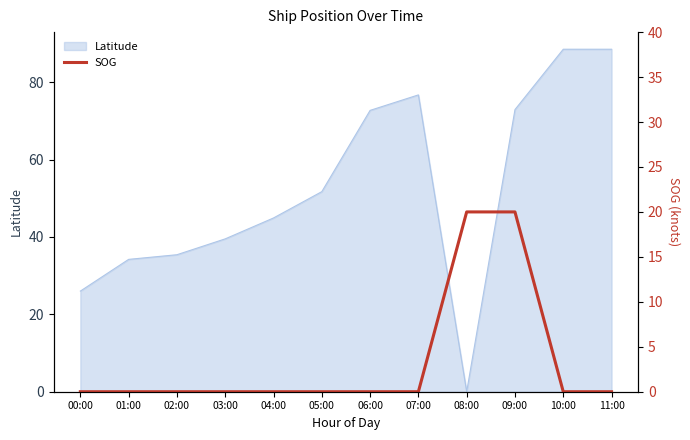

The Latitude series shows 72.7 at 06:00. True or false?

True